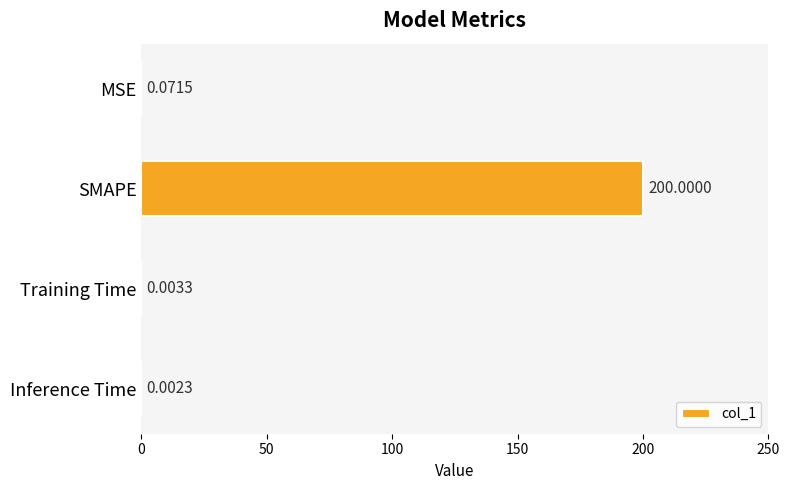

At which label is the value closest to 100?

MSE